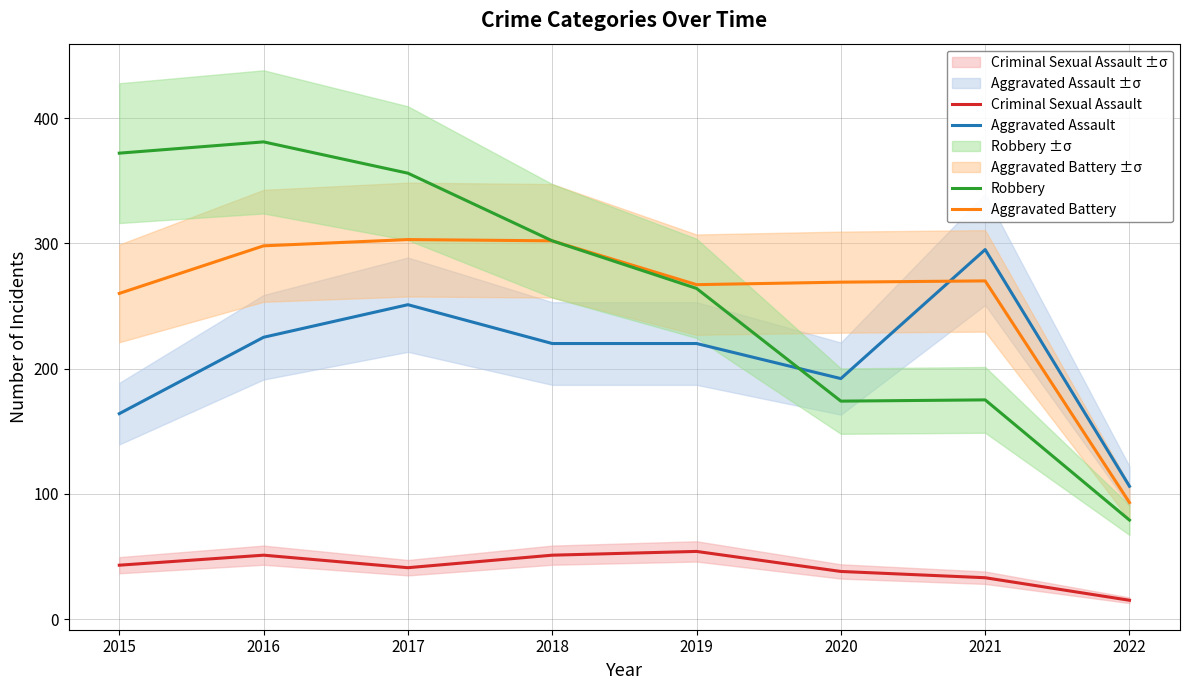

Which series has the widest spread of values?

Robbery